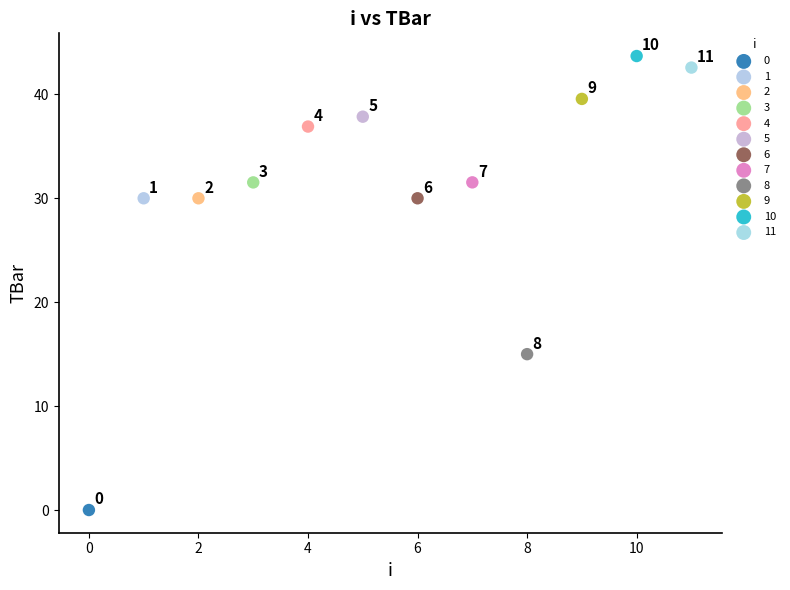

Which series reaches the maximum Y coordinate?

10